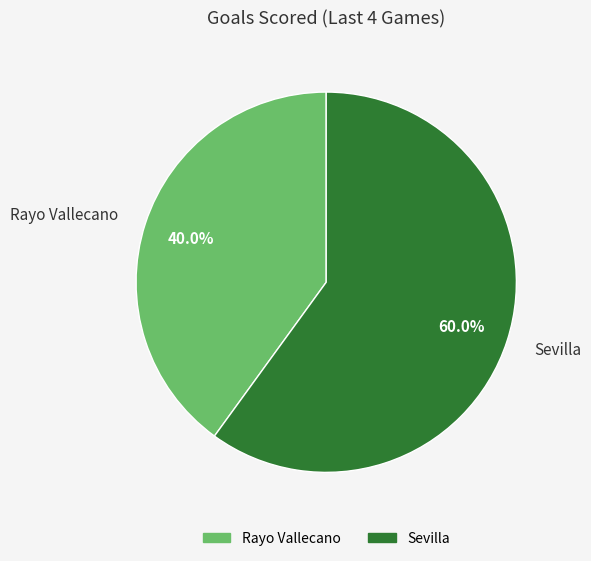

Does any single category account for the majority?

Yes